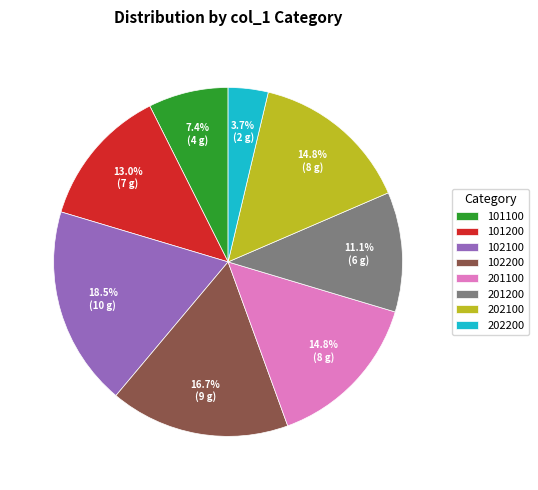

To the nearest percent, what is the average slice percentage?

12%